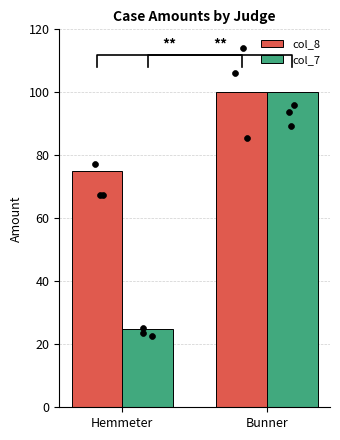

At which category is the sum across all series the highest?

Bunner